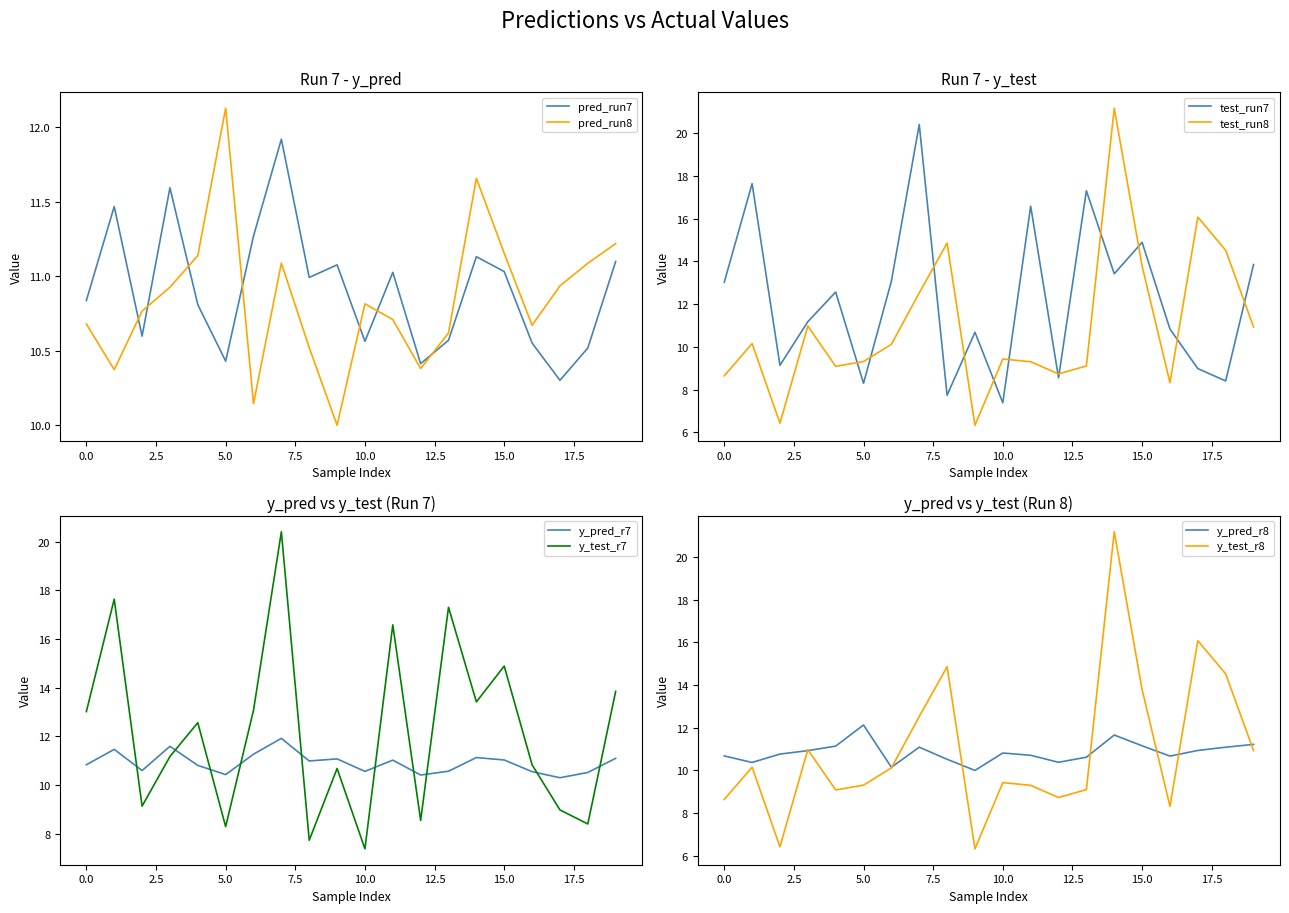

At which category does y_test_run8 reach its first local peak?

1